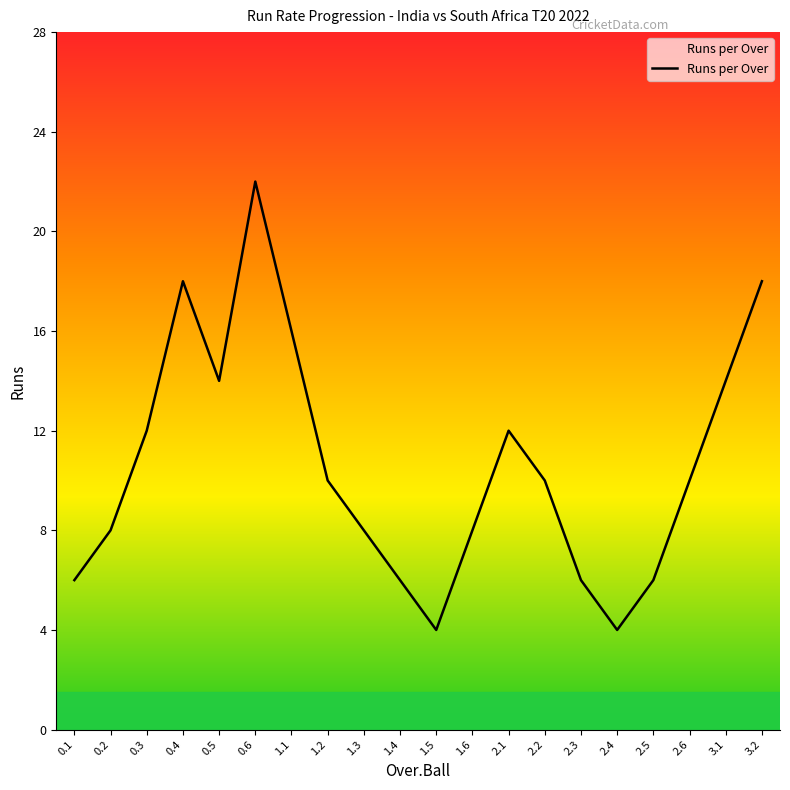

Is this an area chart (filled region under the line)?

No